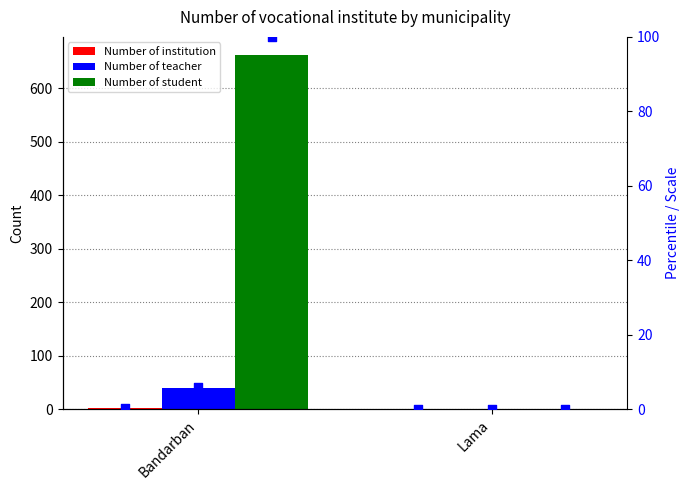

Which series has the largest Y range (max minus min)?

Number of student